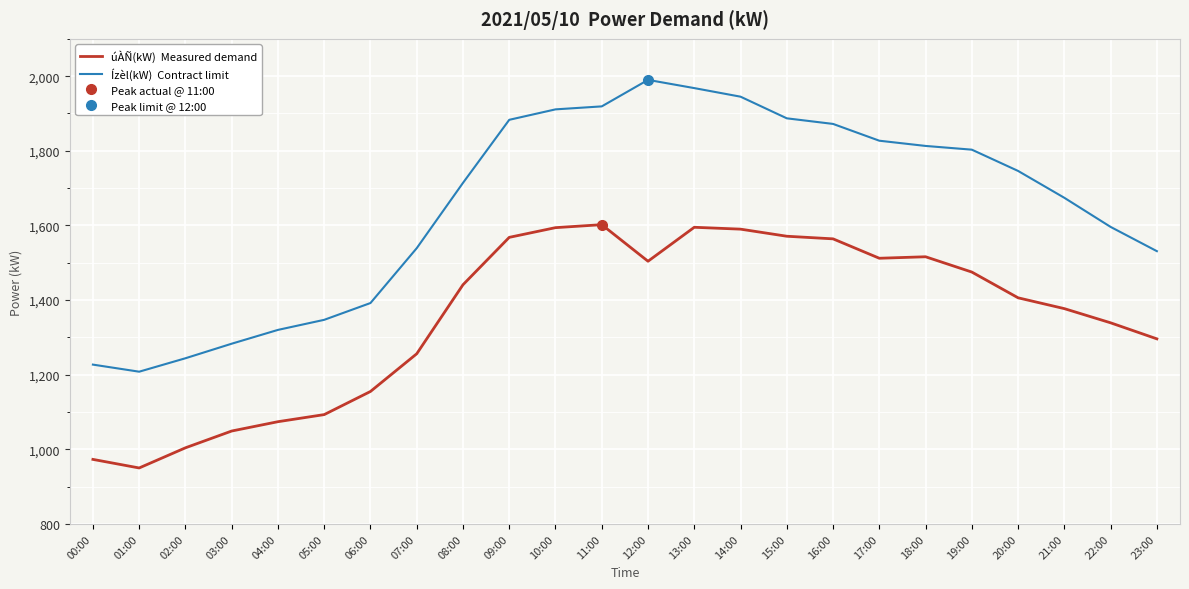

What is the spread (max minus min) of values at 19:00?

328